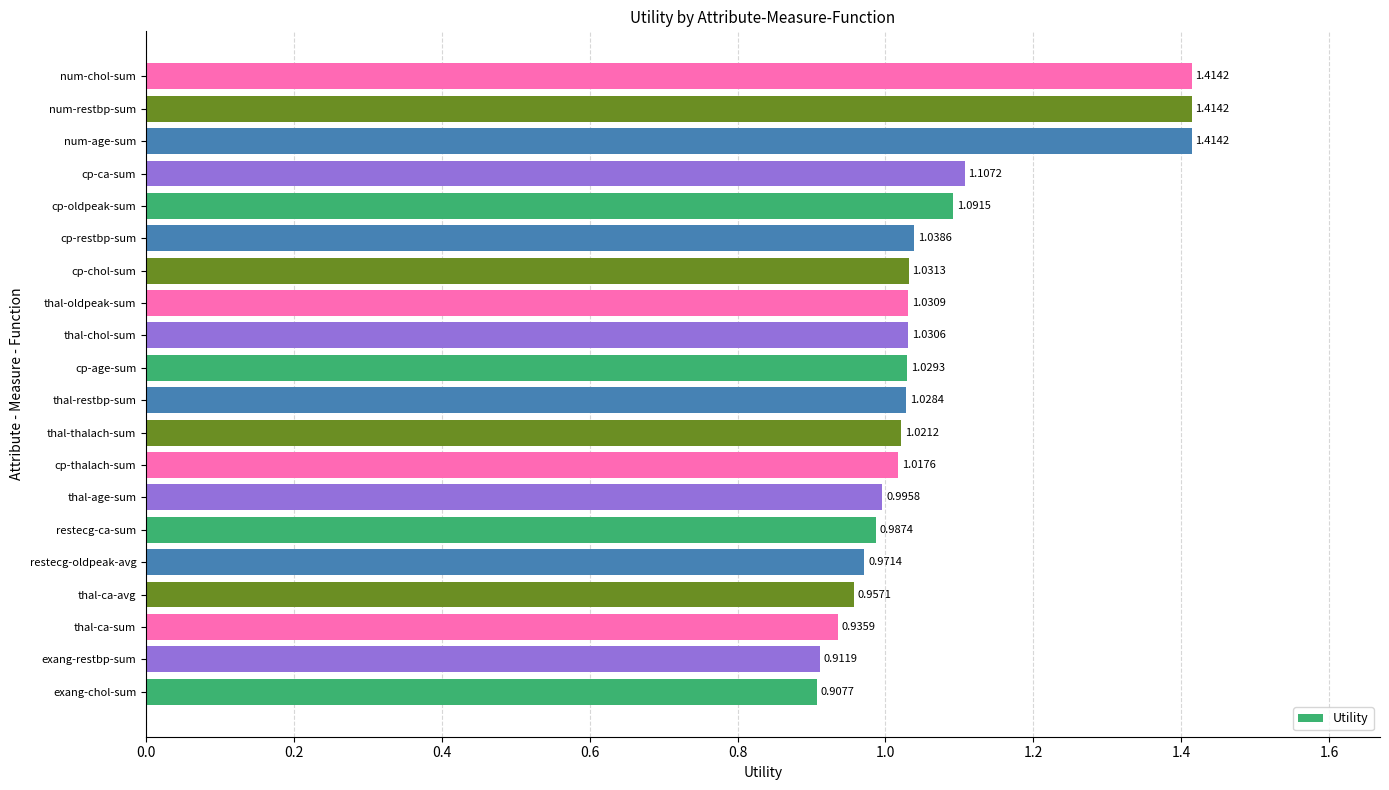

Which has a higher value, exang-chol-sum or cp-restbp-sum?

cp-restbp-sum